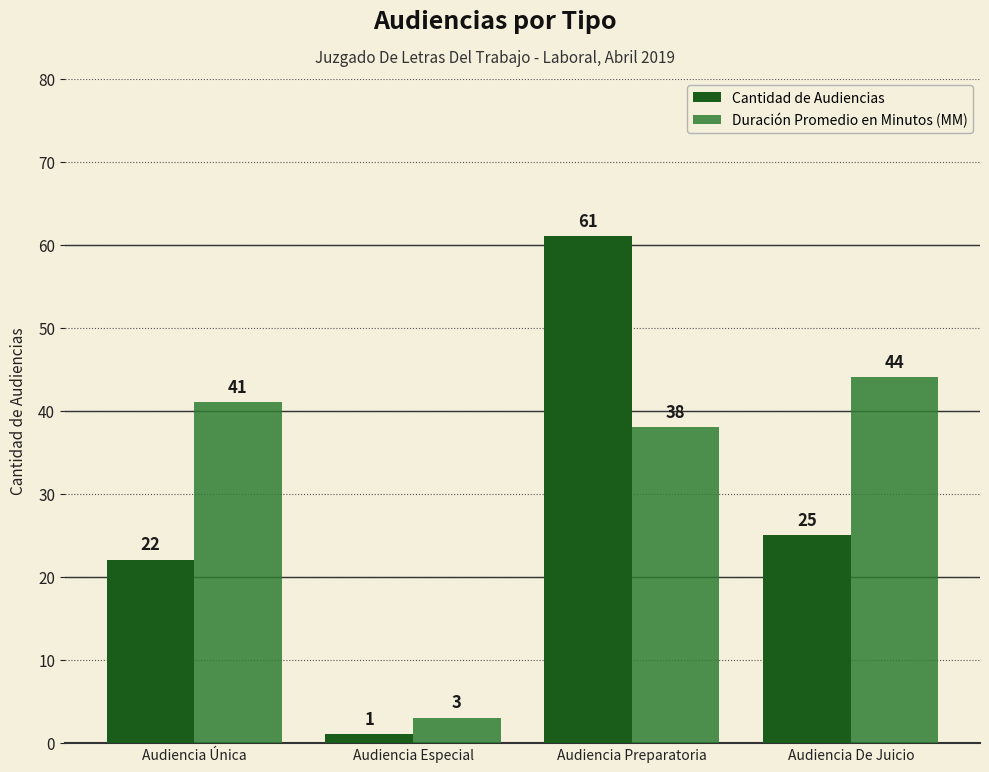

Rank the series at Audiencia Preparatoria from highest to lowest value.

Cantidad de Audiencias, Duración Promedio en Minutos (MM)